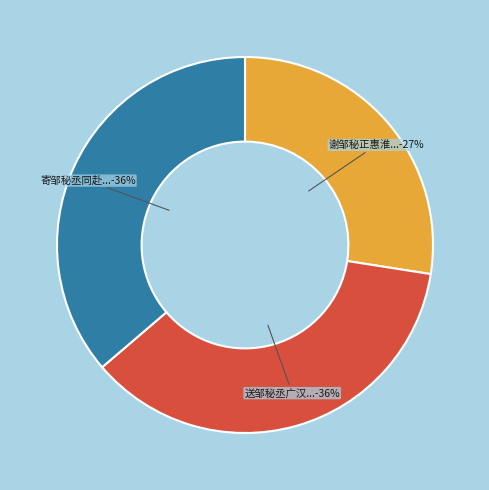

Is there any slice that represents more than half of the pie?

No